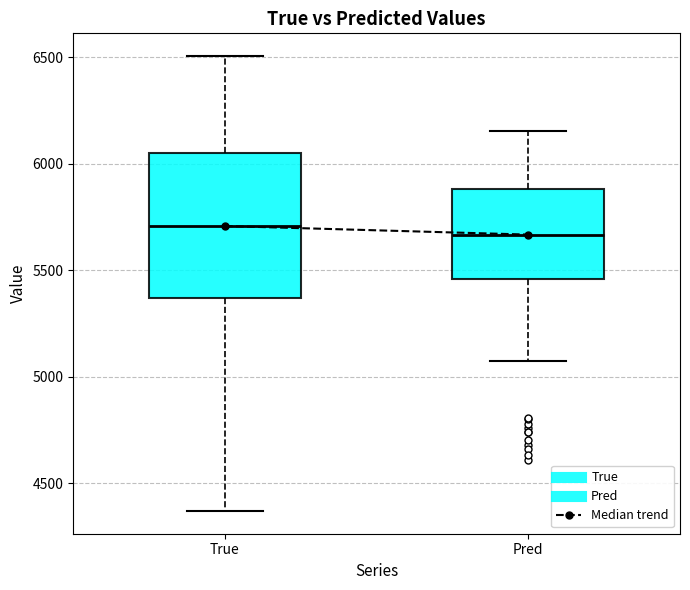

Which box is the tallest, from its lower edge to its upper edge?

True